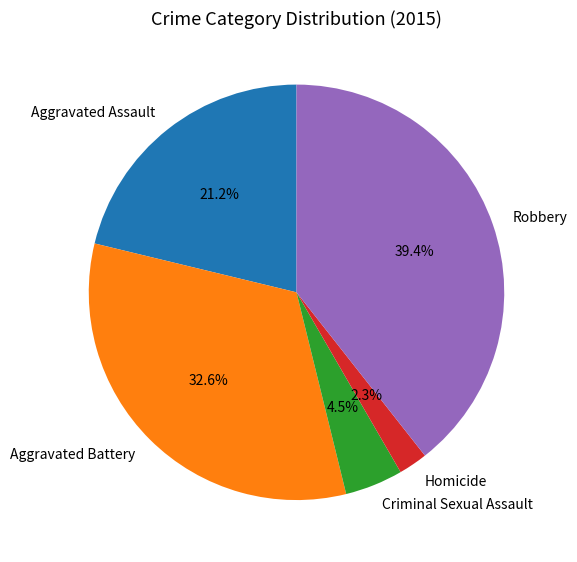

Is there a majority slice in this chart?

No